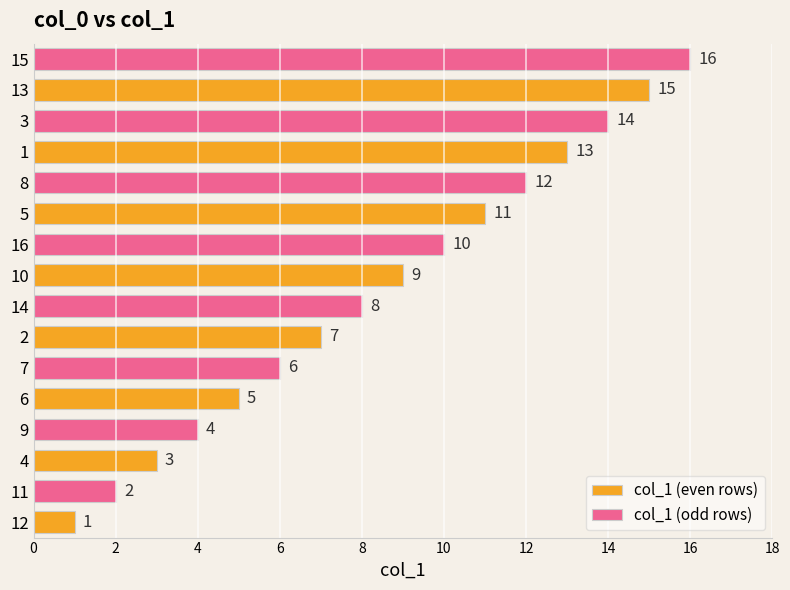

Is it true that col_1 (even rows) equals 1 at 4?

False